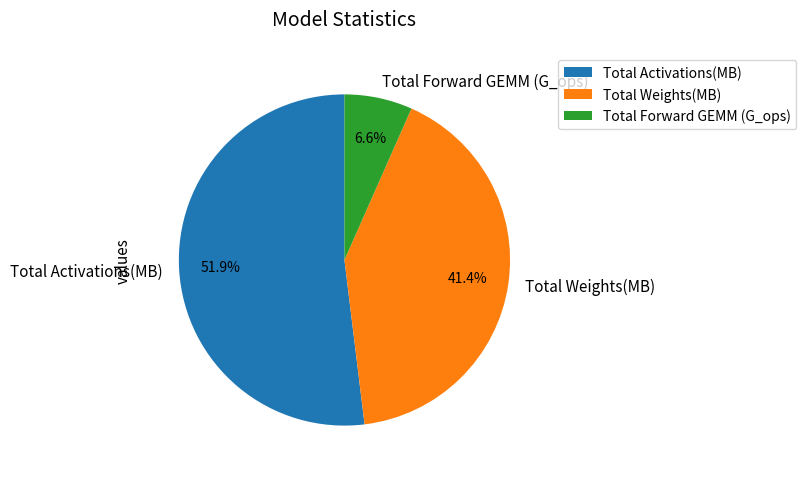

To the nearest percent, what portion does Total Activations(MB) represent?

52%